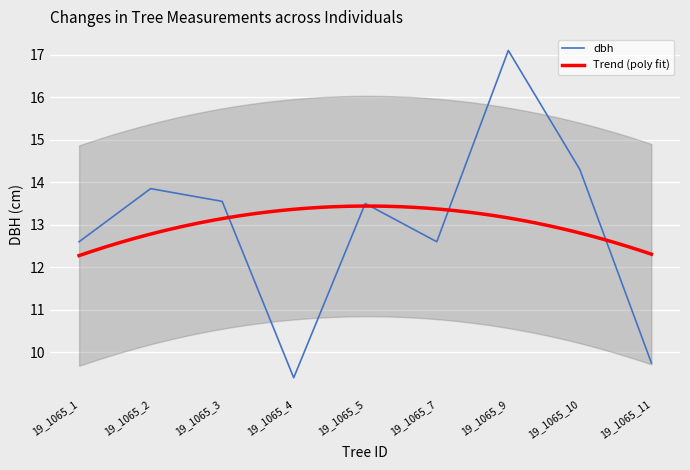

Which has a higher value, 19_1065_2 or 19_1065_10?

19_1065_10